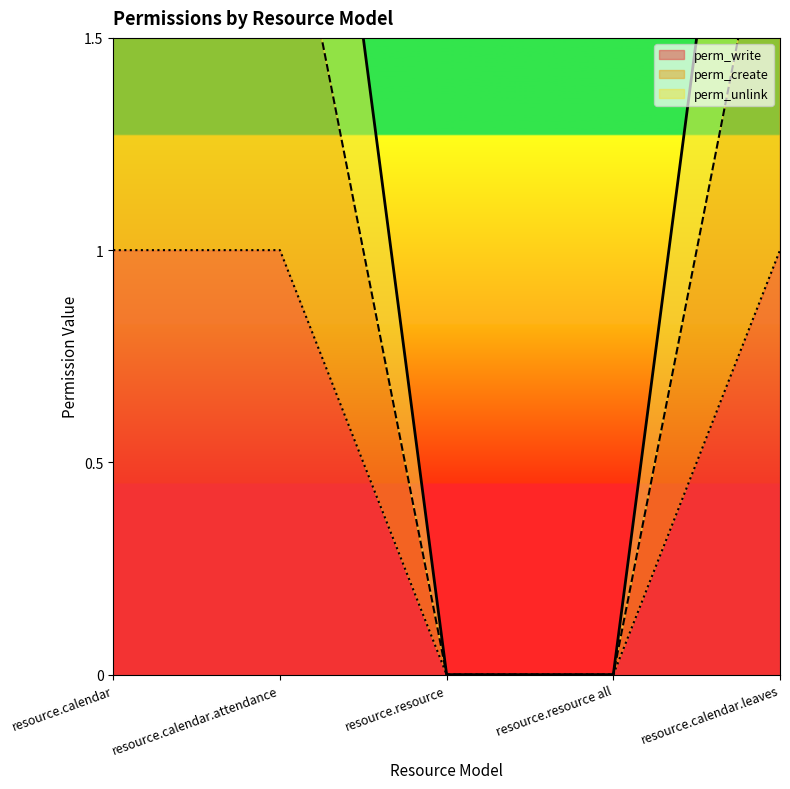

What is the value of the perm_unlink point at the 5th from the left?

3